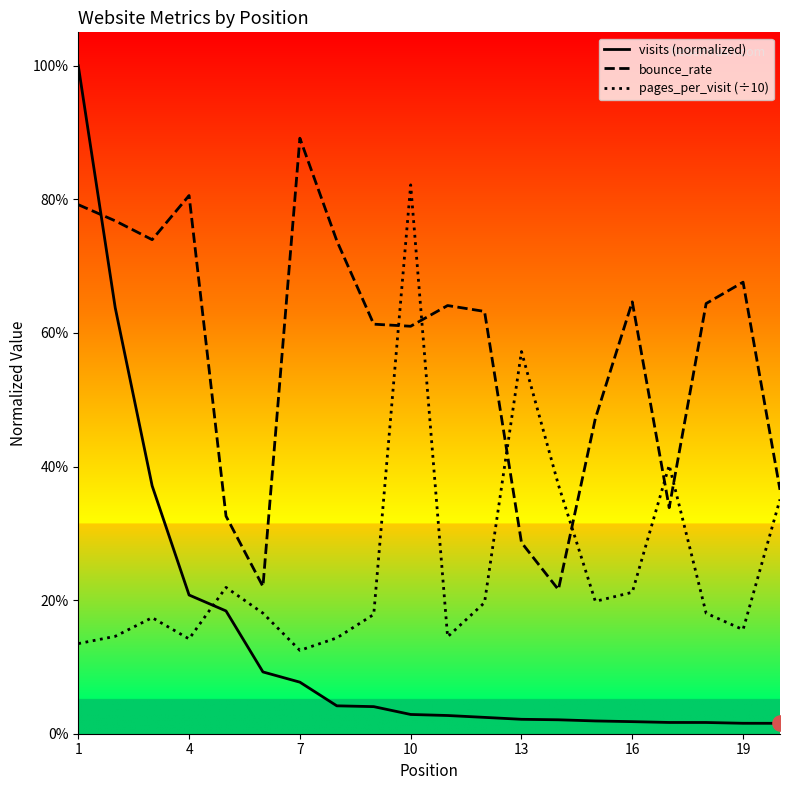

At which category is the sum across all series the highest?

1